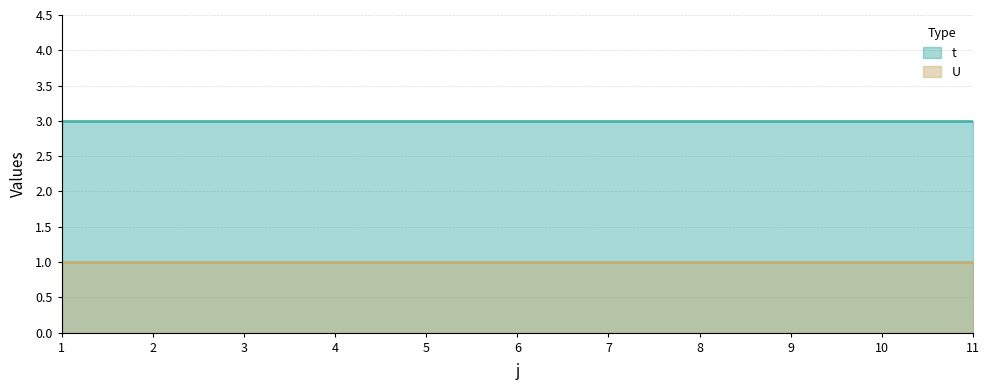

Does the chart have visible grid lines?

Yes